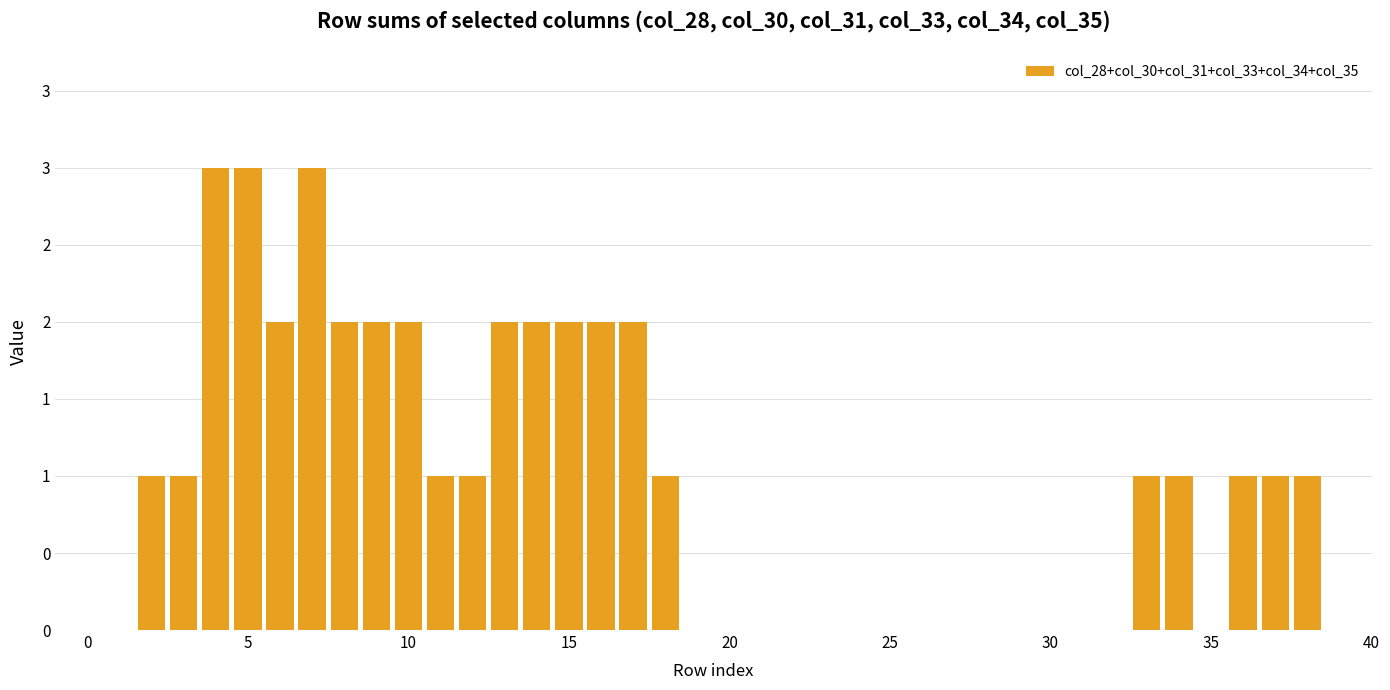

What is the label of the 19th bar from the left?

18